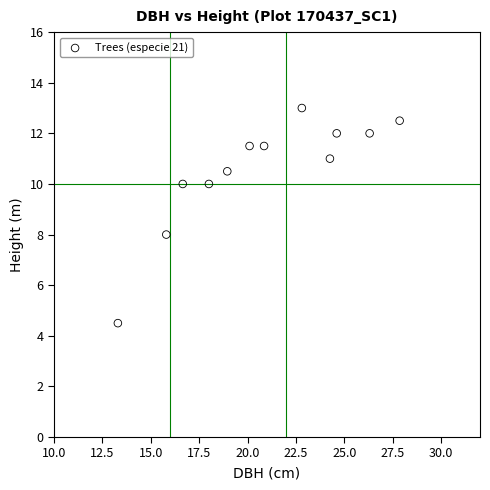

What is the average X value?

20.8